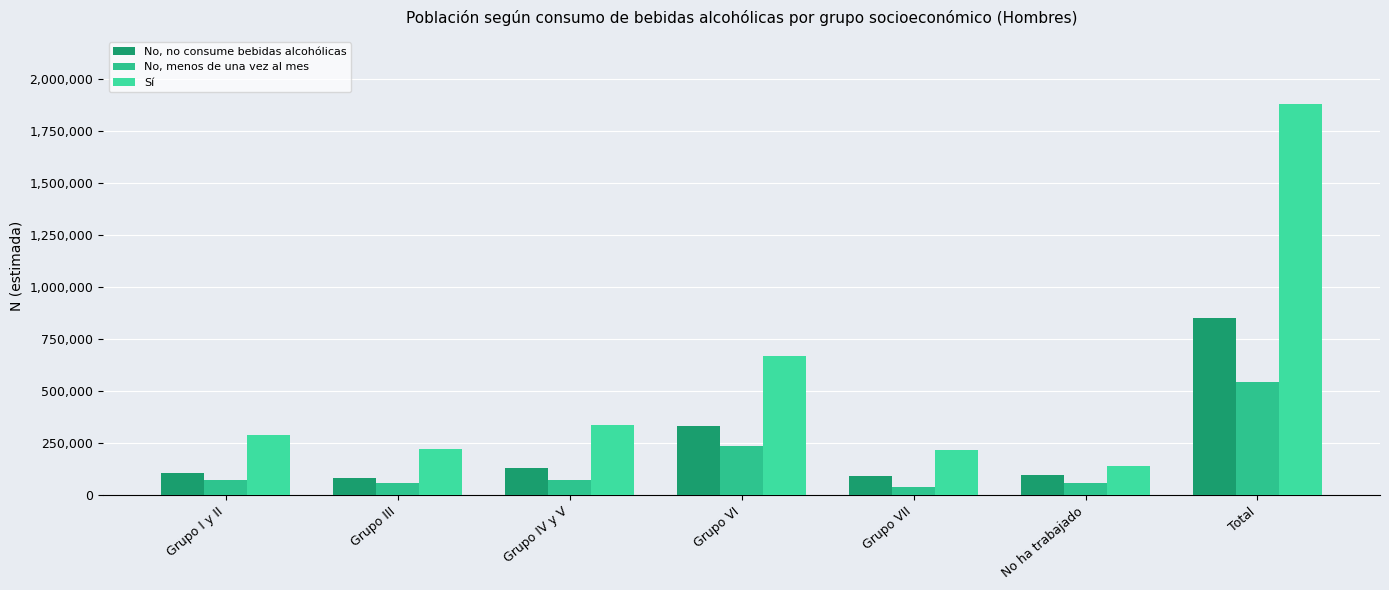

How many categories are shown in the chart?

7